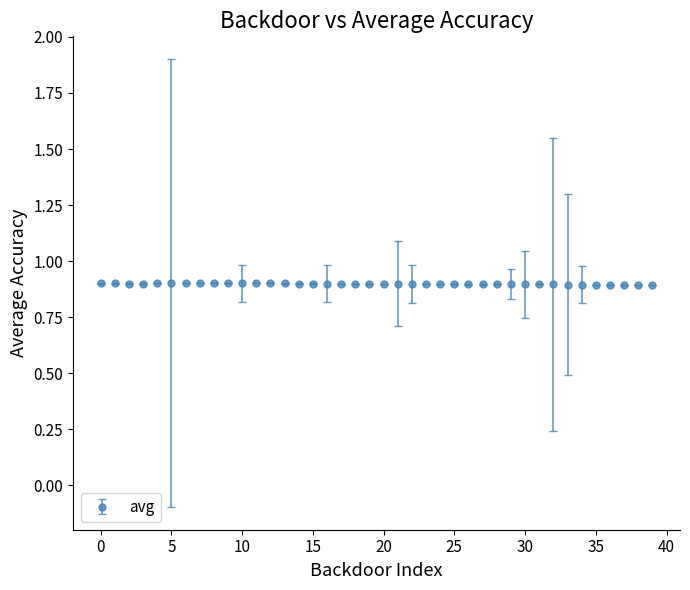

How many values are between 0 and 1?

40